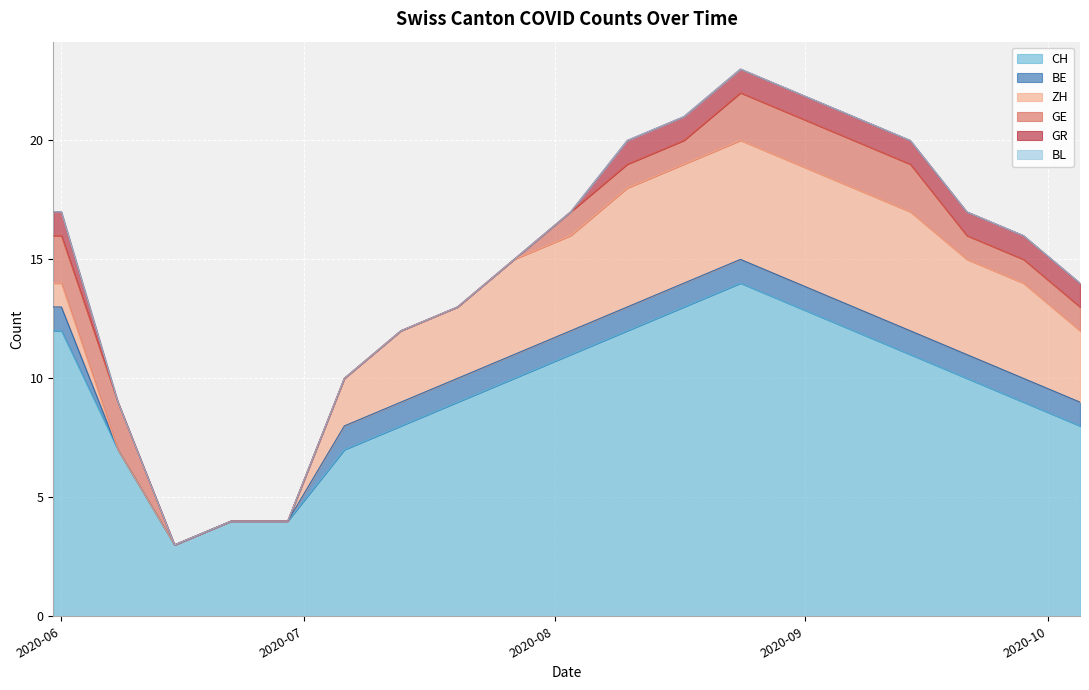

Which label corresponds to the smallest value in the chart?

2020-06-08